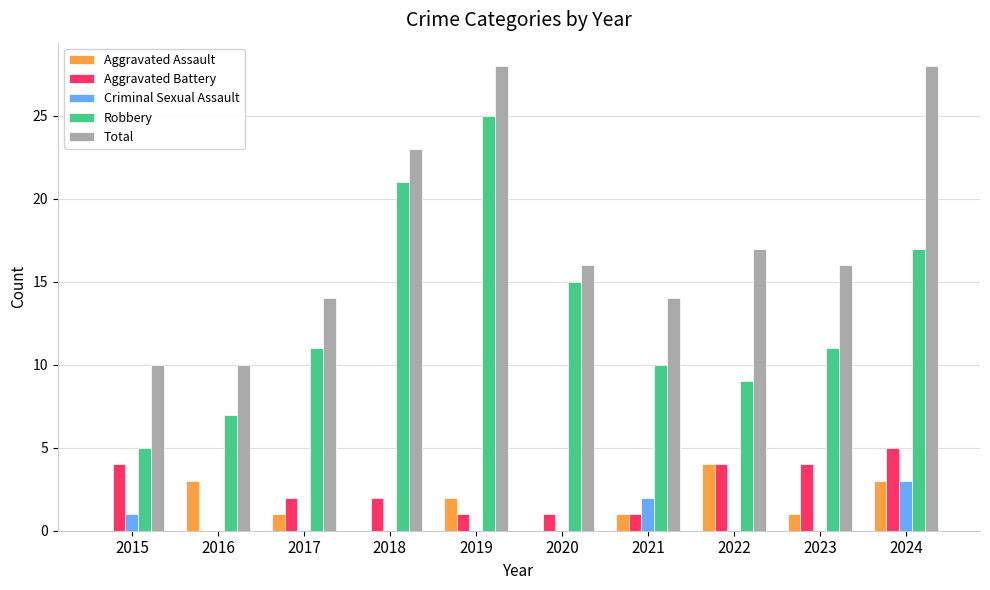

Which series has the largest range (max minus min)?

Robbery